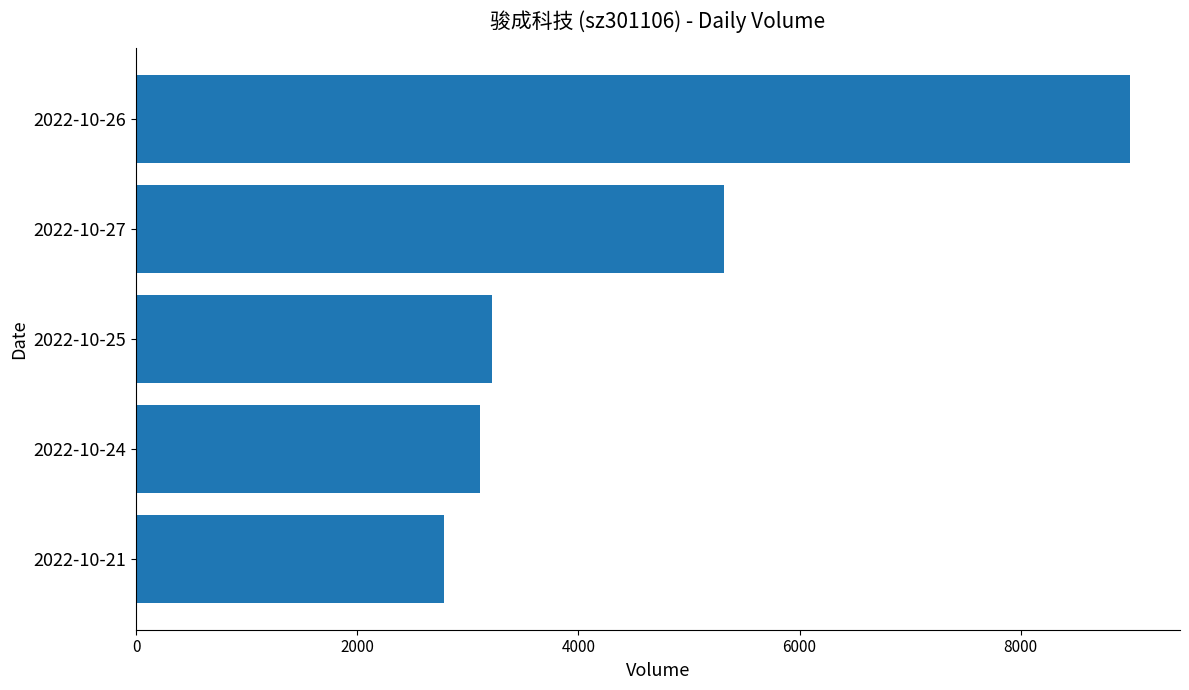

The value at 2022-10-21 is 2782. True or false?

True